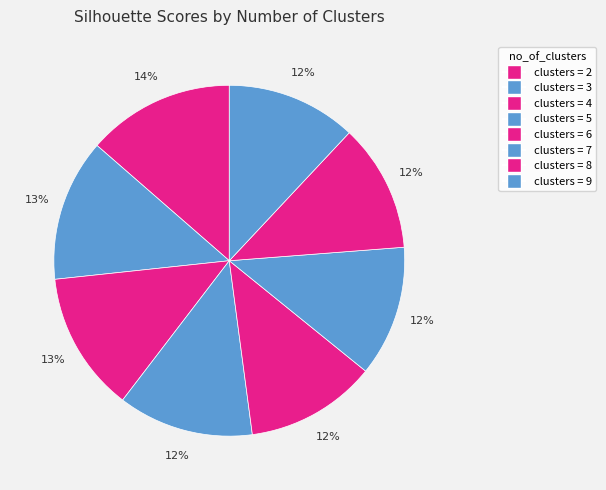

Is there a majority slice in this chart?

No